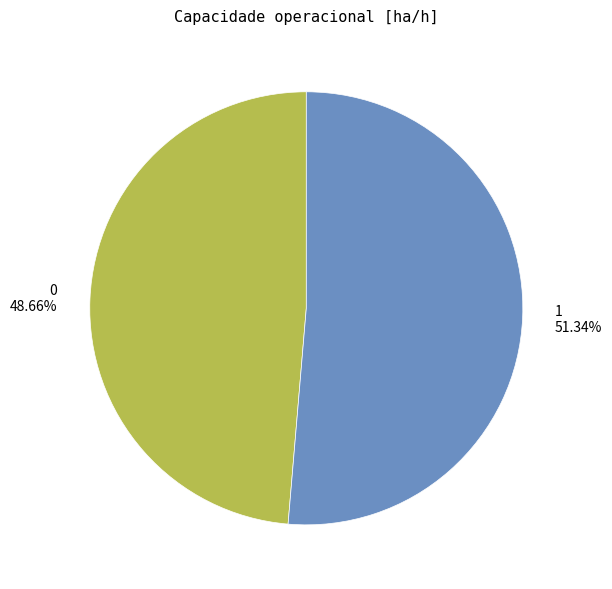

Approximately how many times larger is the value at 0 compared to 1?

0.9